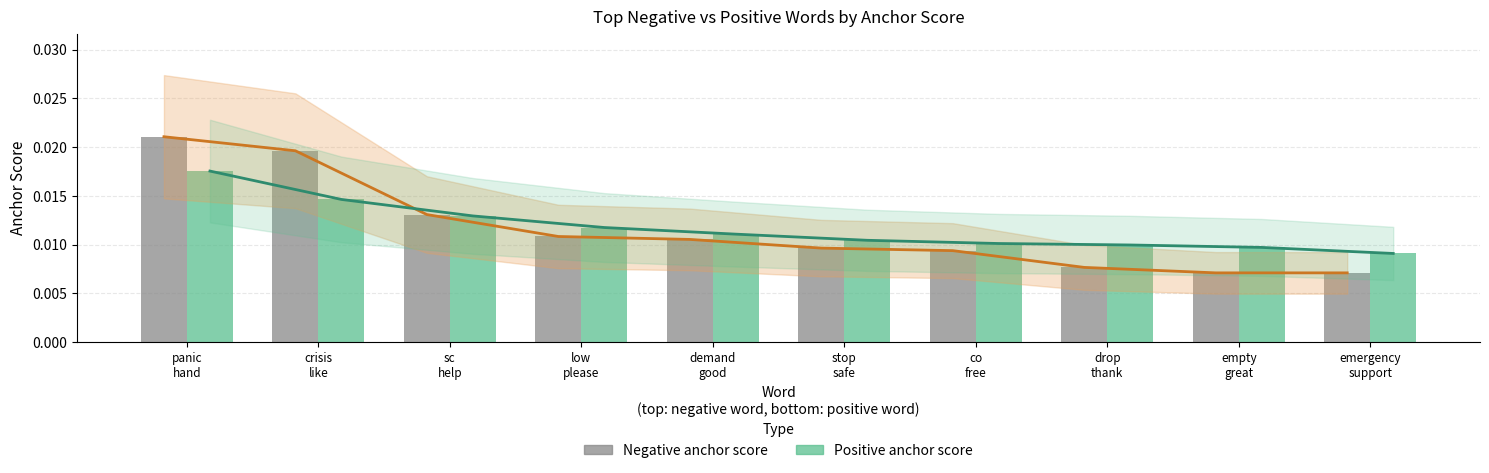

What are all the series names shown in the legend?

Negative anchor score, Positive anchor score